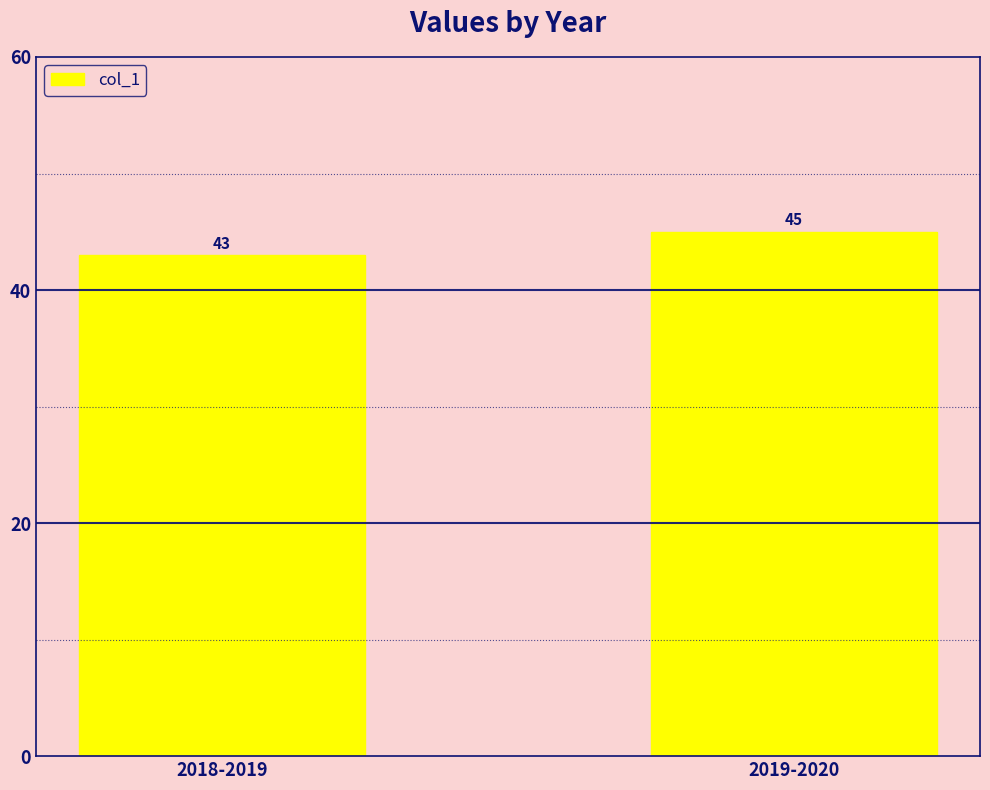

List the labels in order of value, smallest first.

2018-2019, 2019-2020